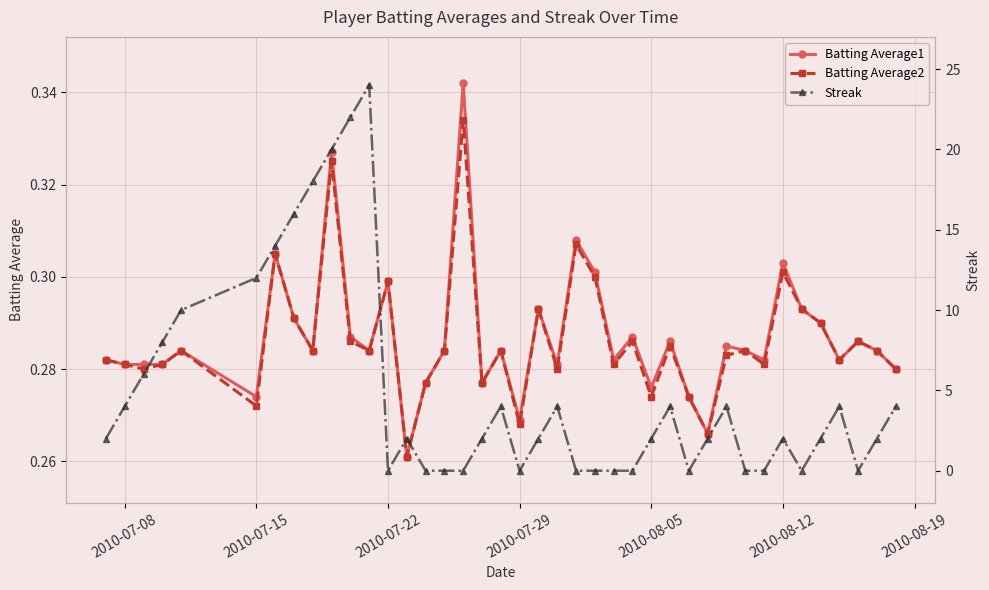

How many Batting Average2 values are between 0 and 1?

40